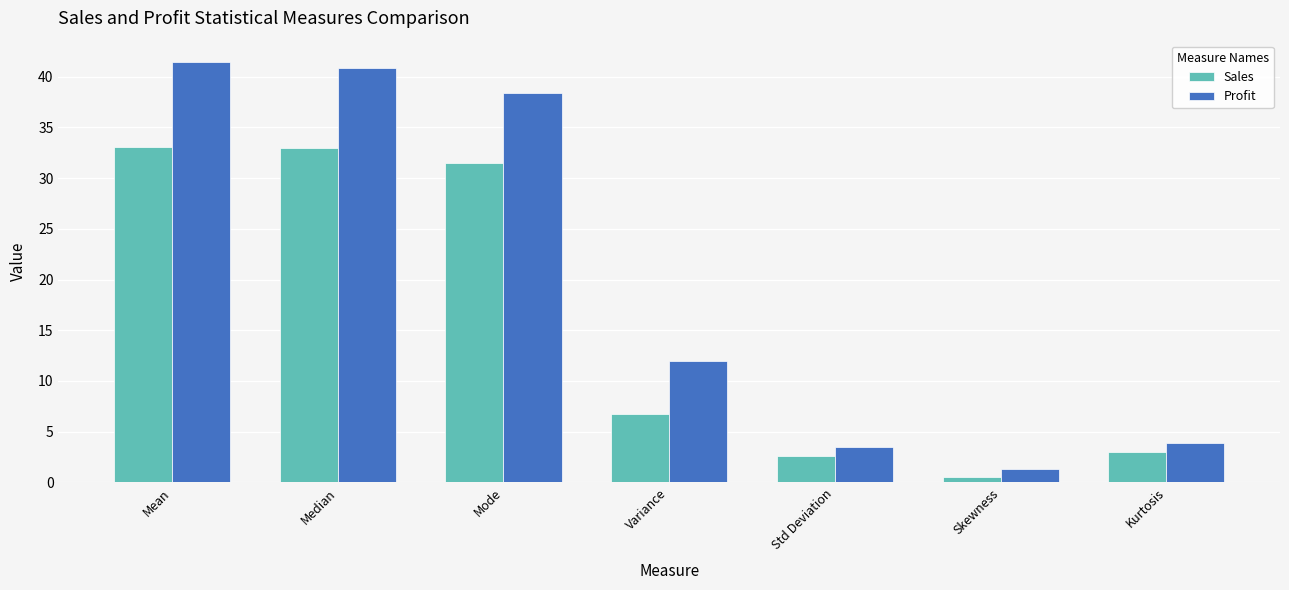

Which label corresponds to the smallest value in the chart?

Skewness